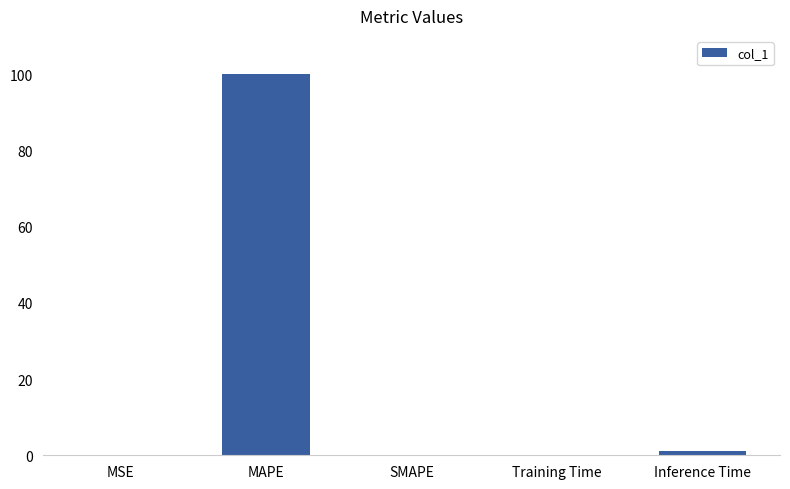

True or false: the data shows 0.0 at SMAPE.

True